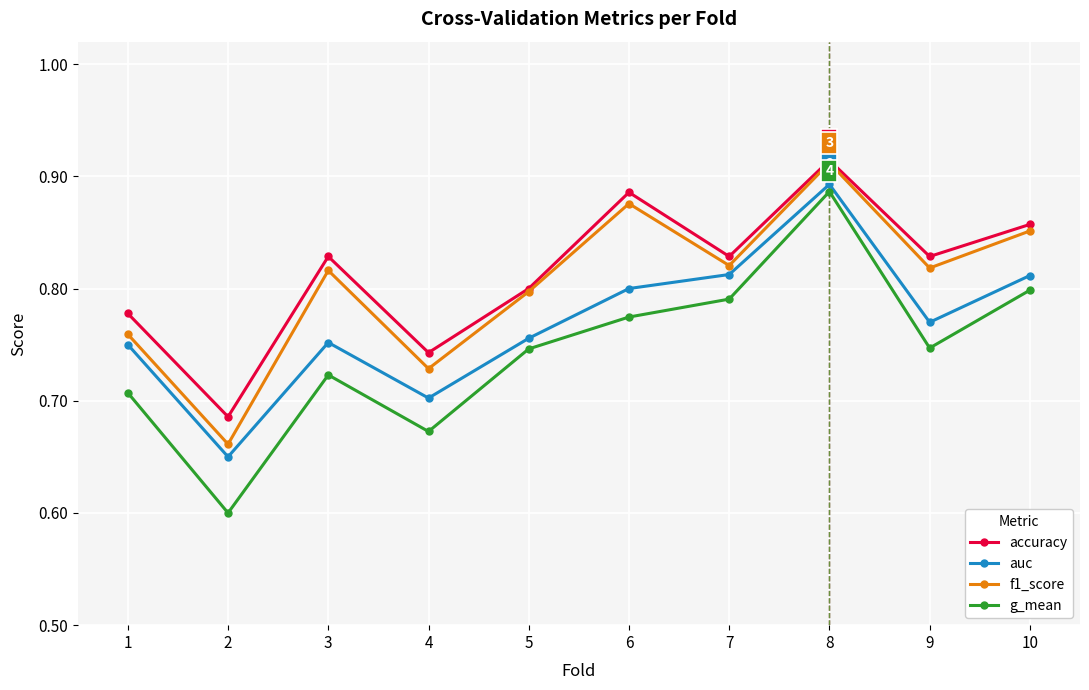

True or false: g_mean has more than 0 points higher than both neighbors.

True